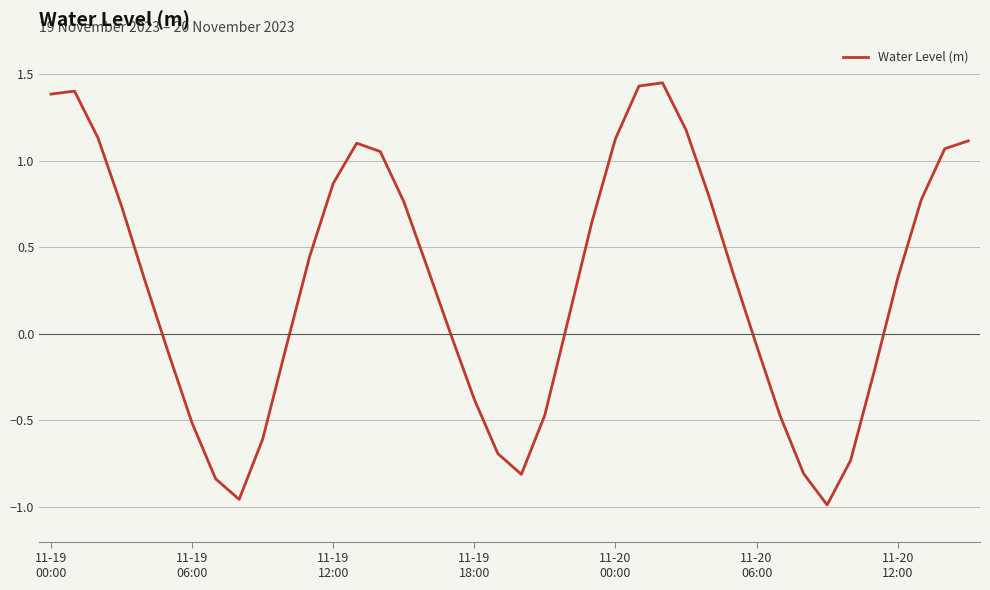

Where is the first local minimum?

8